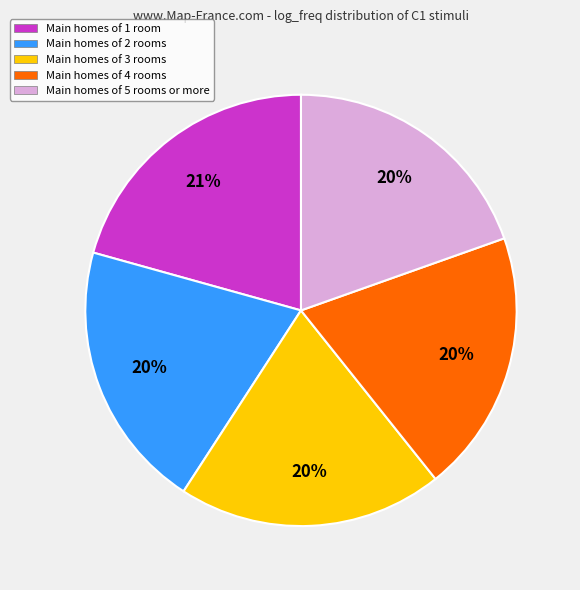

Which slice is the largest?

Main homes of 1 room